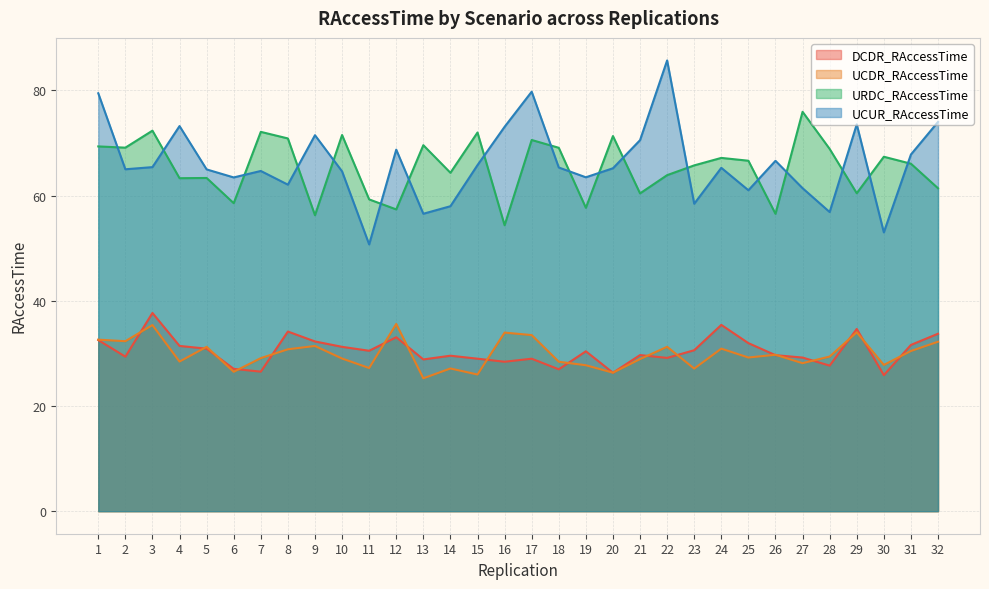

In UCDR_RAccessTime, how many points are higher than both neighbors (excluding endpoints)?

10